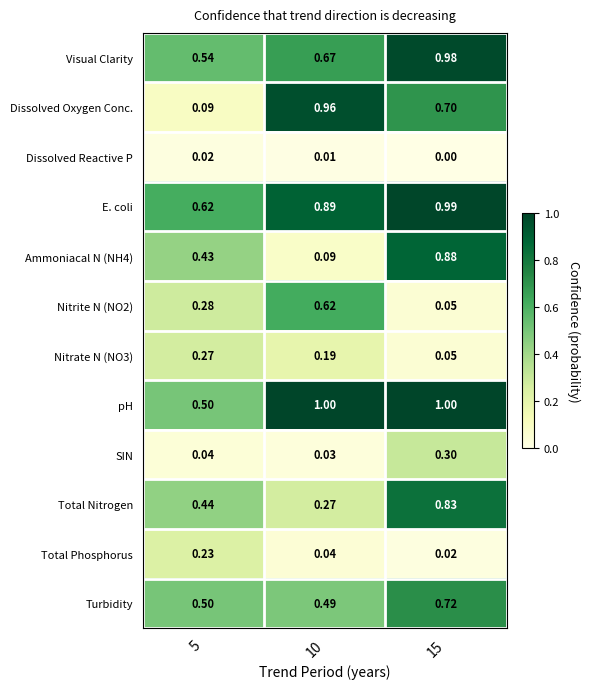

Which series has the largest range (max minus min)?

Dissolved Oxygen Conc.